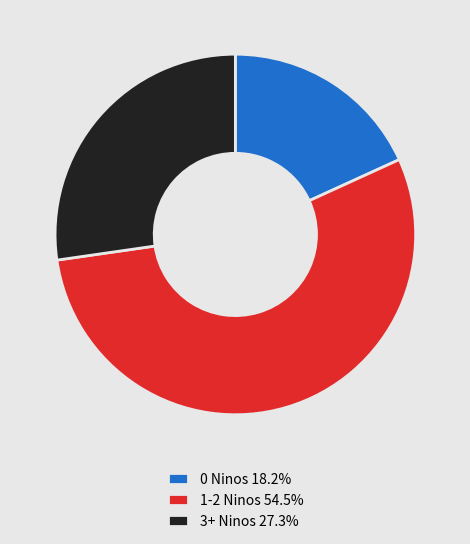

Do 3+ Ninos 27.3% and 1-2 Ninos 54.5% together represent more than half of the pie?

Yes